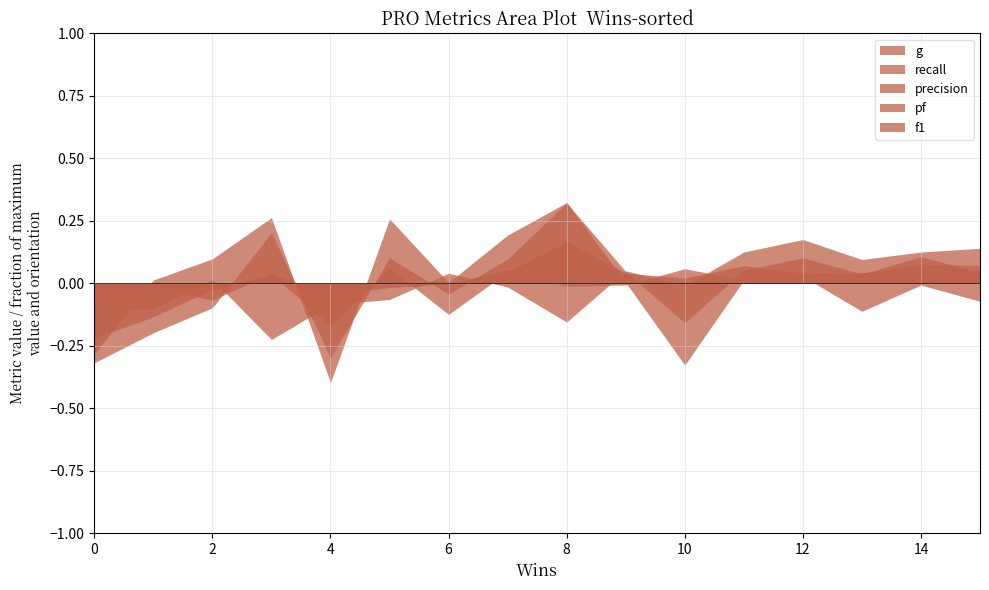

At which category is the sum across all series the highest?

8